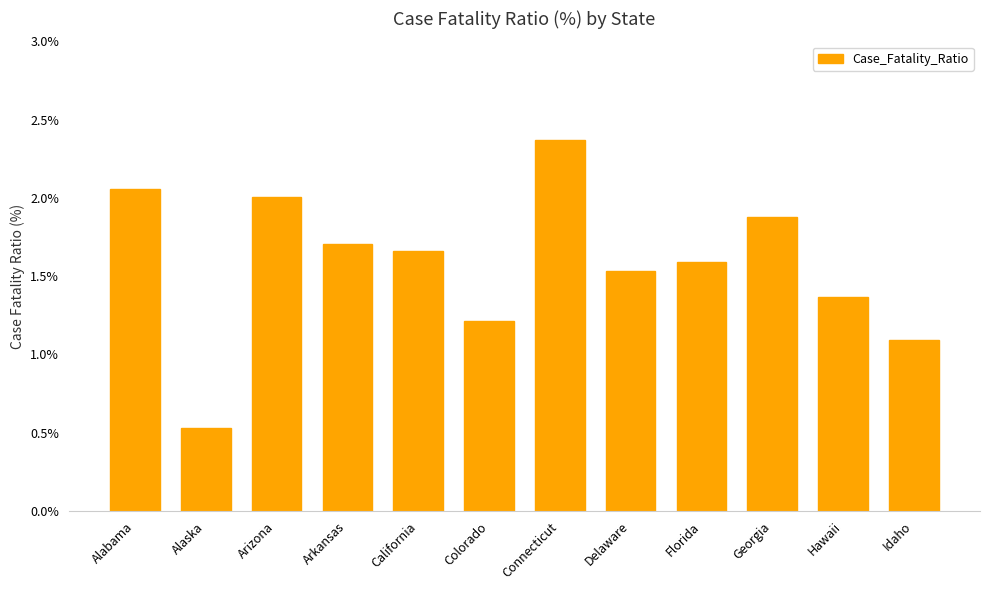

What is the average value?

1.6